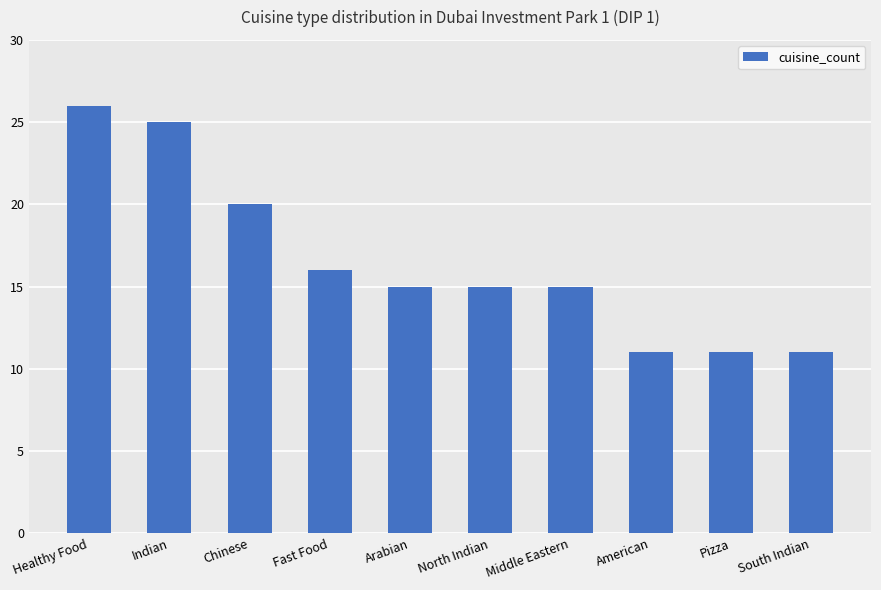

What is the ratio of the value at Chinese to the value at Fast Food?

1.2